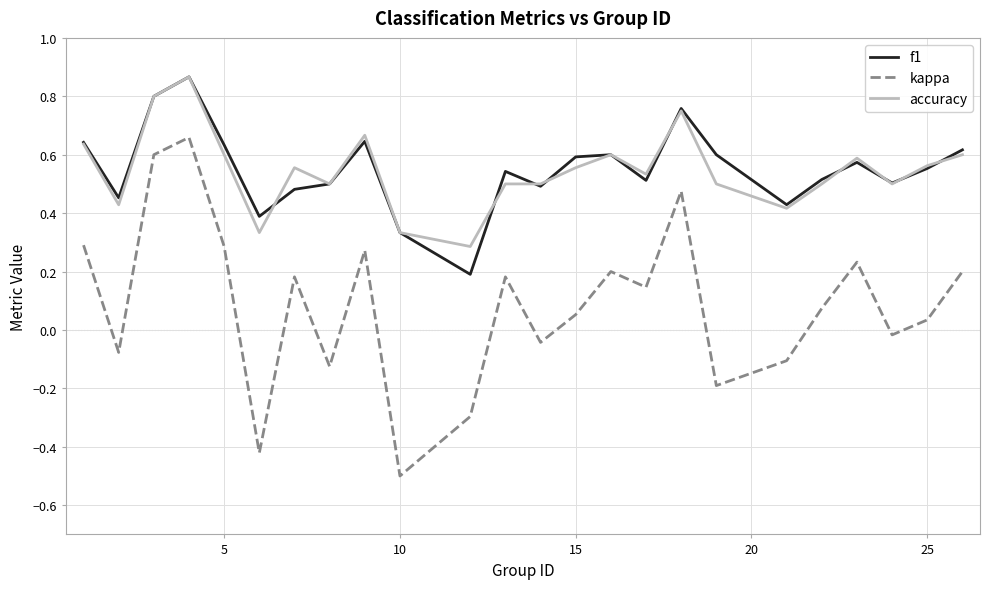

True or false: kappa and f1 intersect in this chart.

False